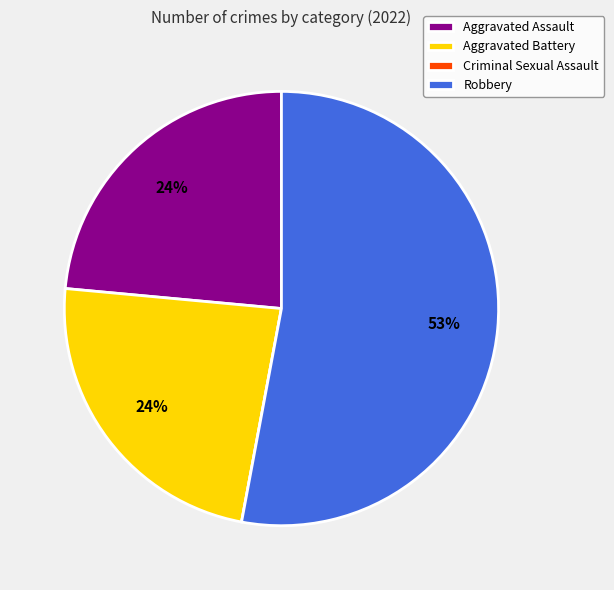

What is the largest slice in the pie chart?

Robbery